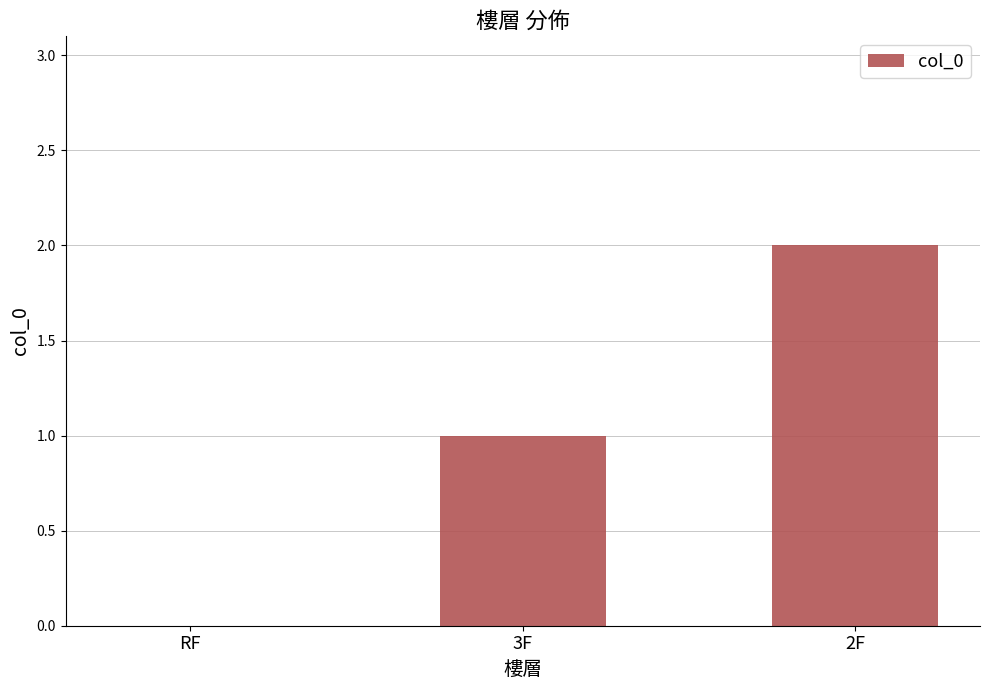

What is the change in value from RF to 2F?

+2